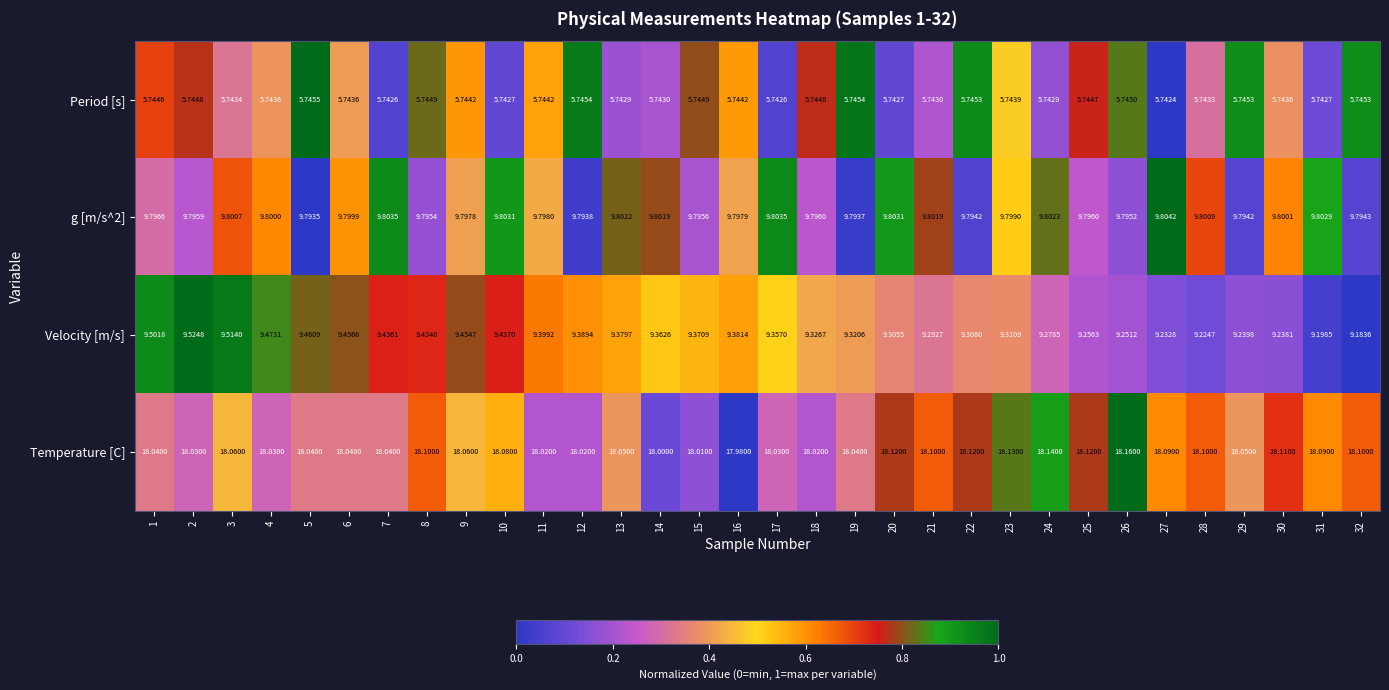

Which series has the widest spread of values?

Velocity [m/s]